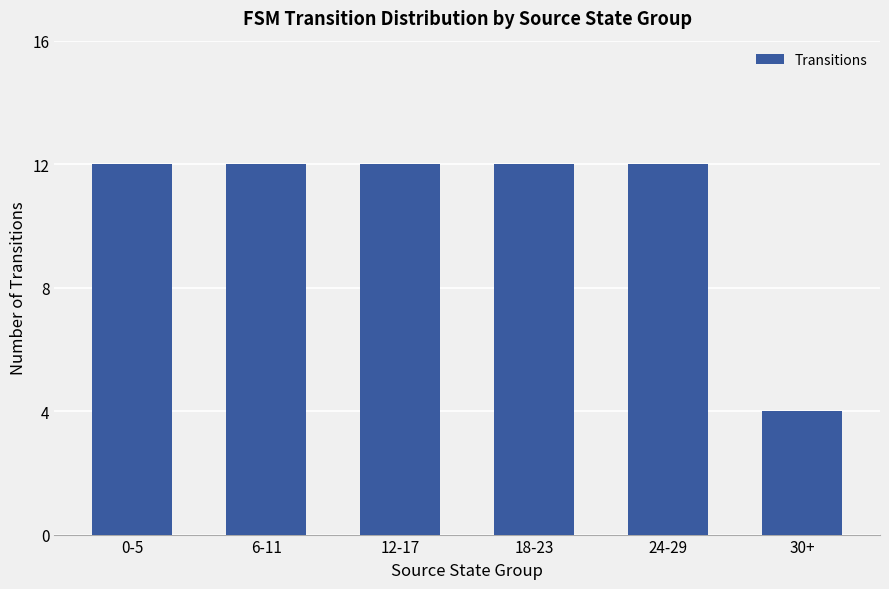

At which category does the chart reach its minimum across all series?

30+